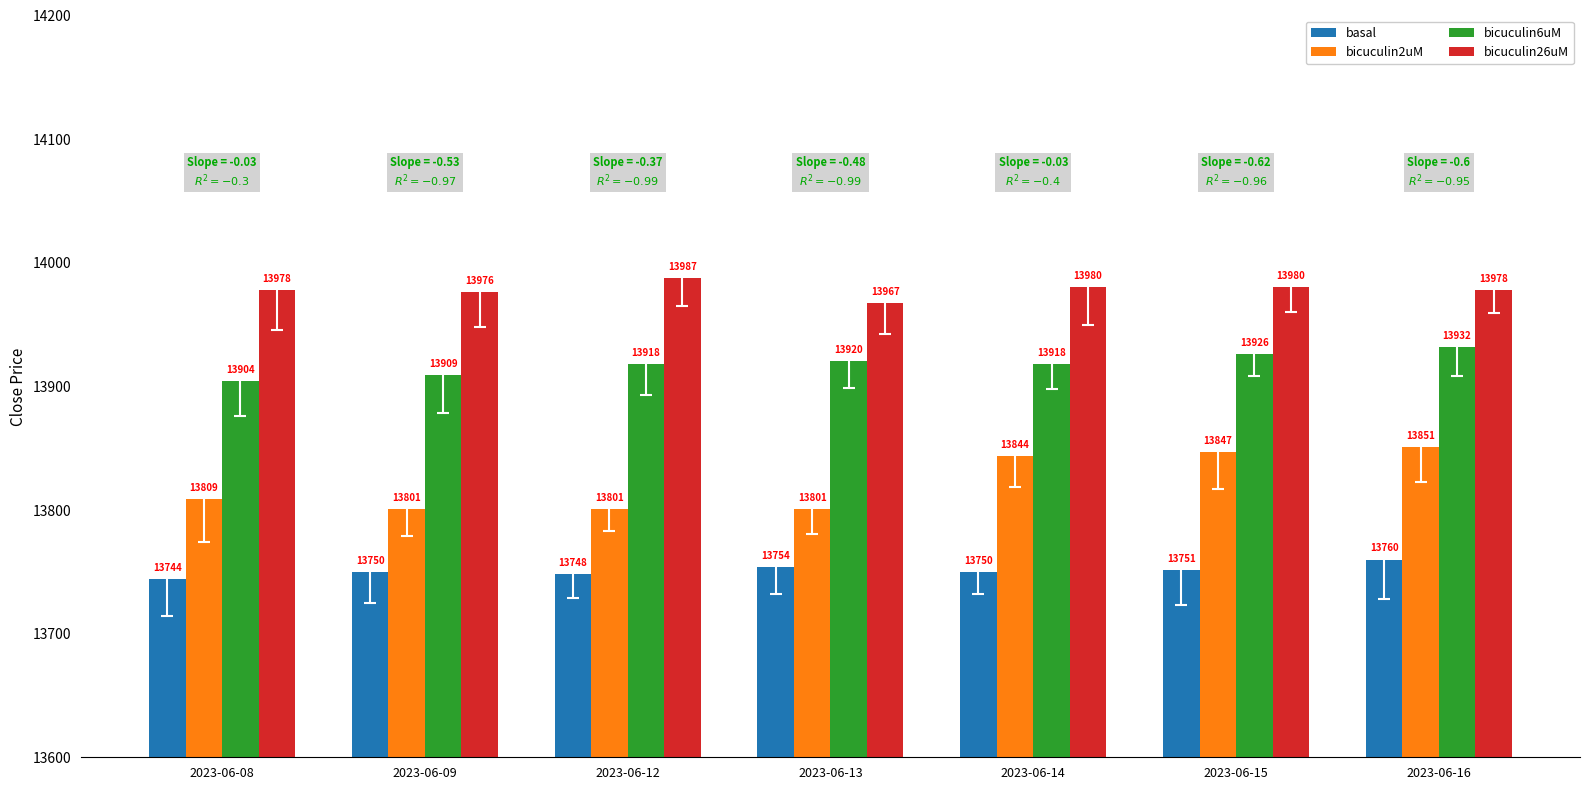

What is the value of the bicuculin2uM bar at the 4th from the left?

13801.0